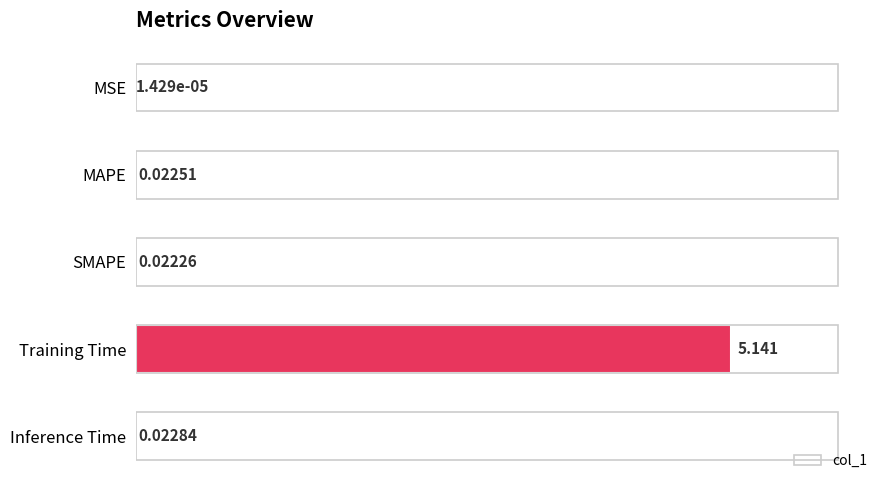

Are the bars horizontal?

Yes